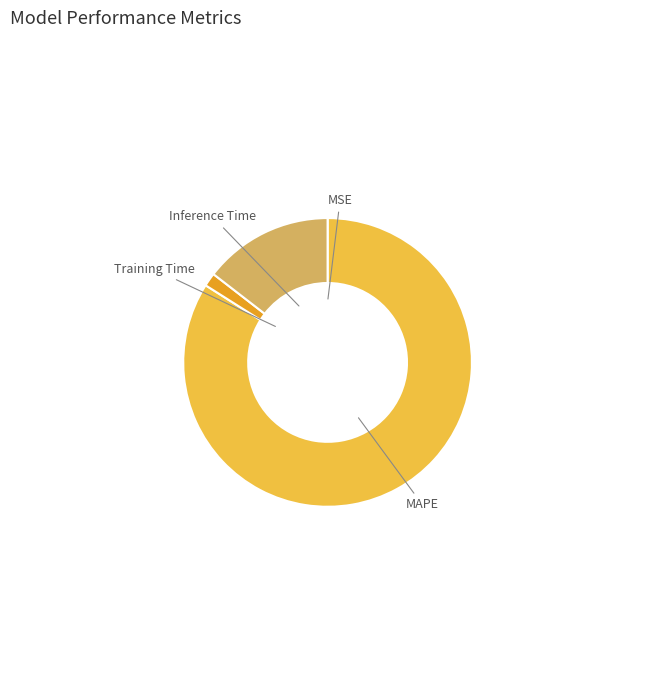

Combined, do MAPE and Training Time account for over 50%?

Yes